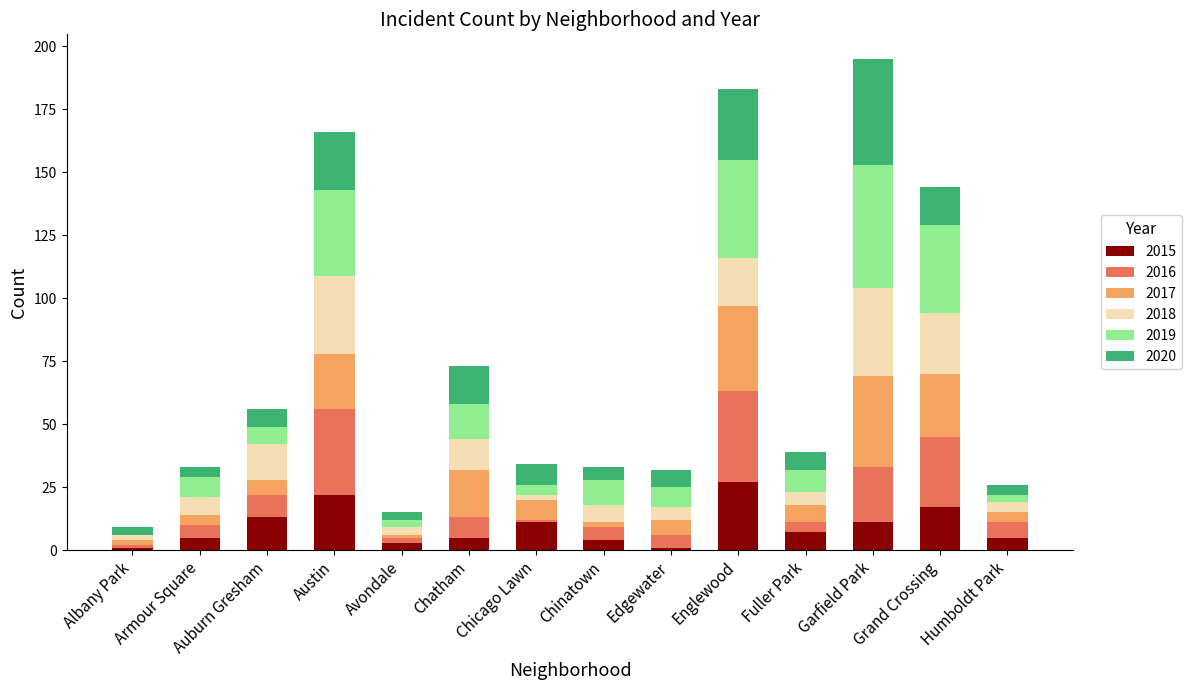

What is the total value across all series at Austin?

166